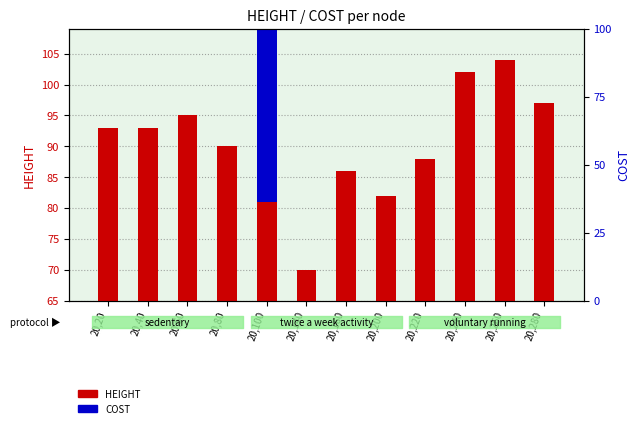

Where does the HEIGHT series first go above 93?

20,60